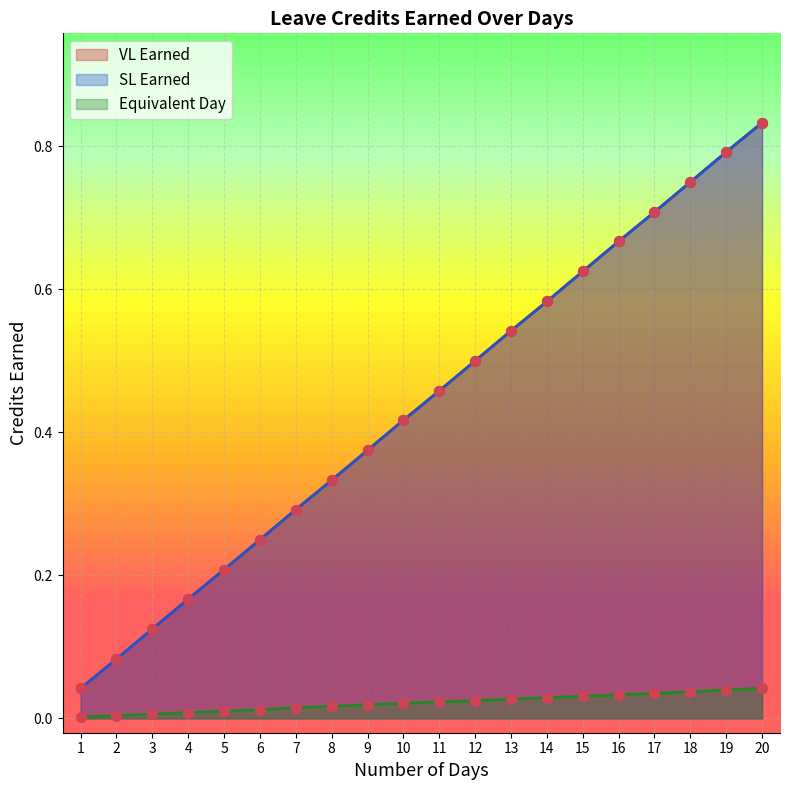

What are all the series names shown in the legend?

VL Earned, SL Earned, Equivalent Day